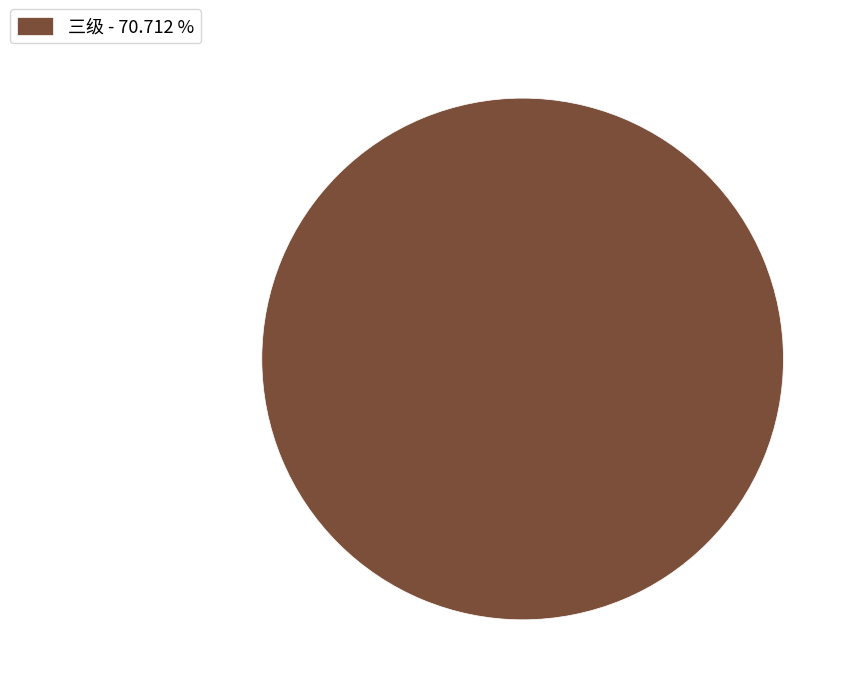

Does any single category account for the majority?

Yes